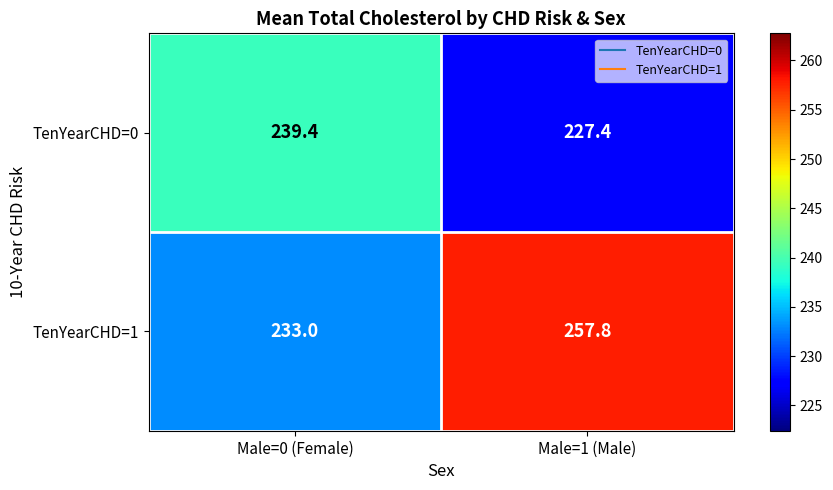

At which label does TenYearCHD=0 first exceed 239?

Male=0 (Female)